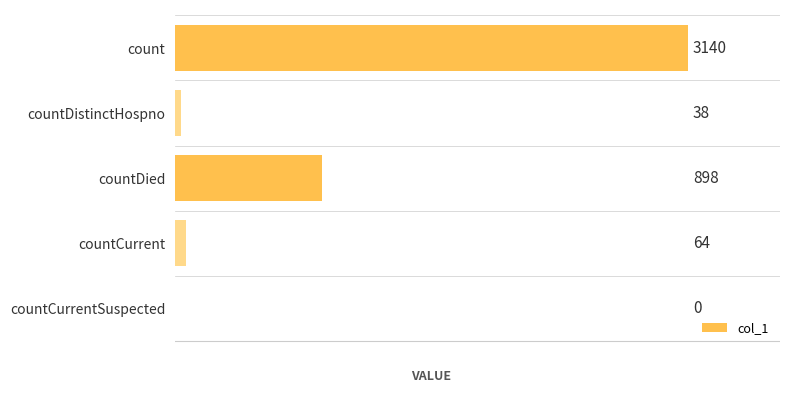

How many distinct data groups are displayed?

1